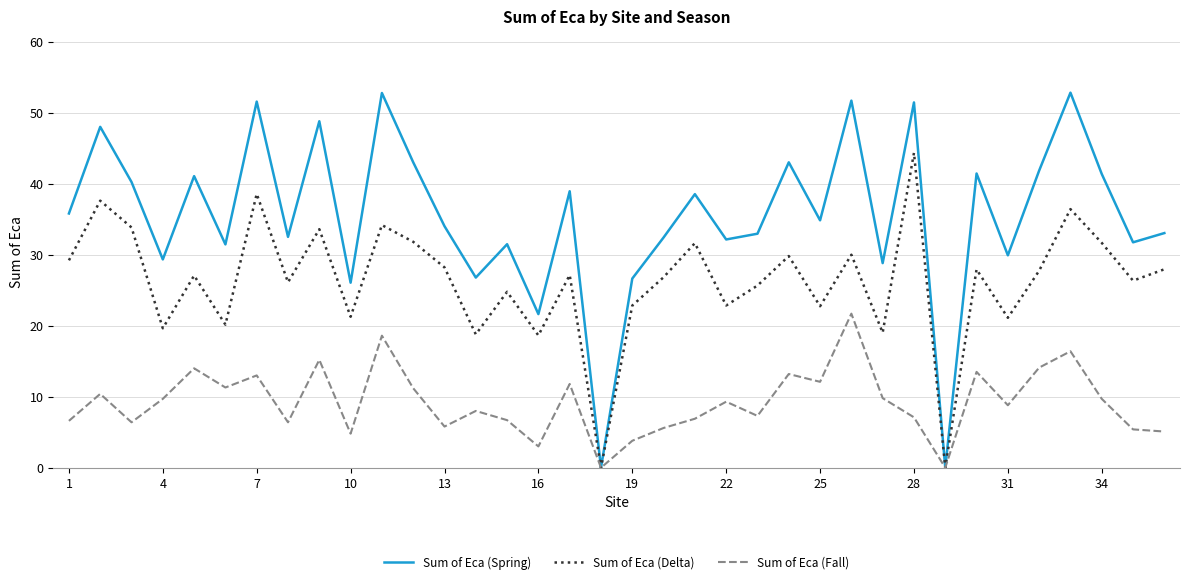

Rank the series by their average value, from highest to lowest.

Sum of Eca (Spring), Sum of Eca (Delta), Sum of Eca (Fall)